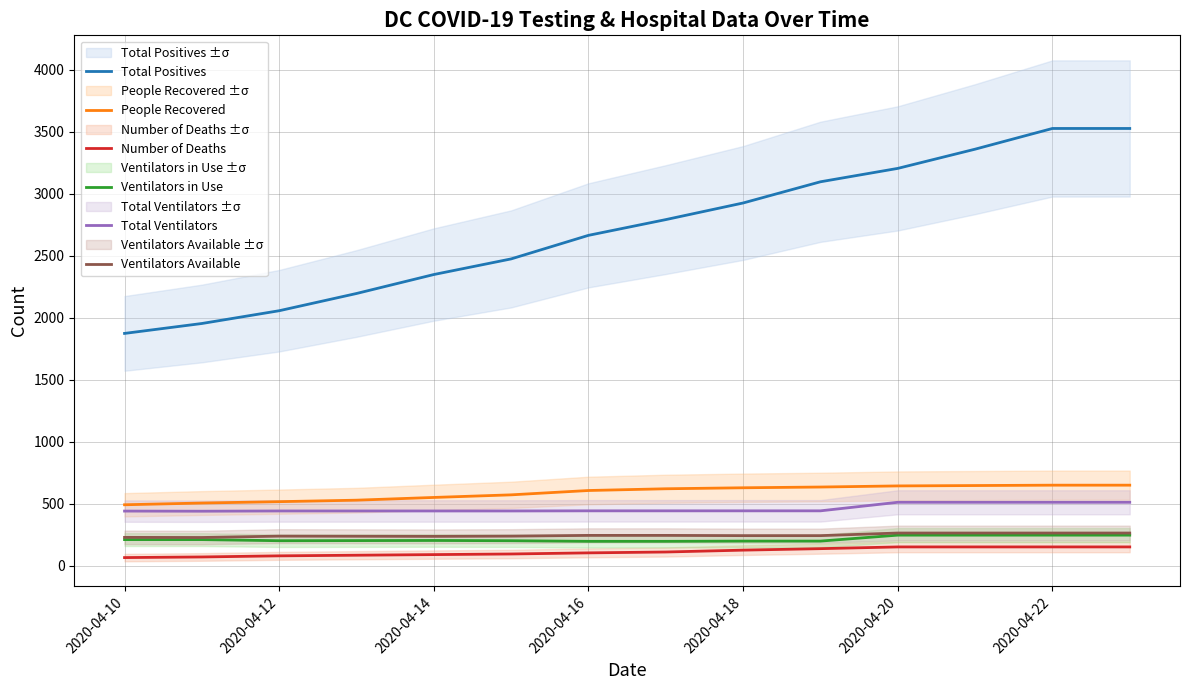

The value of People Recovered at 2020-04-14 is 552. True or false?

True